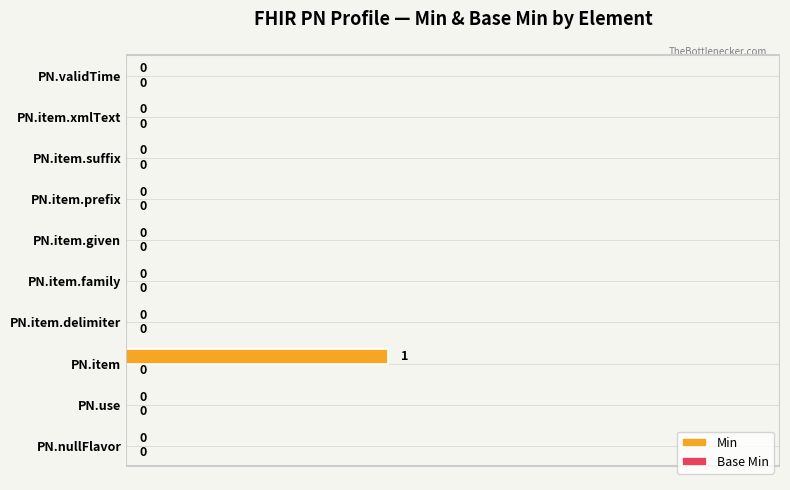

True or false: the data shows 2 at PN.item.

False